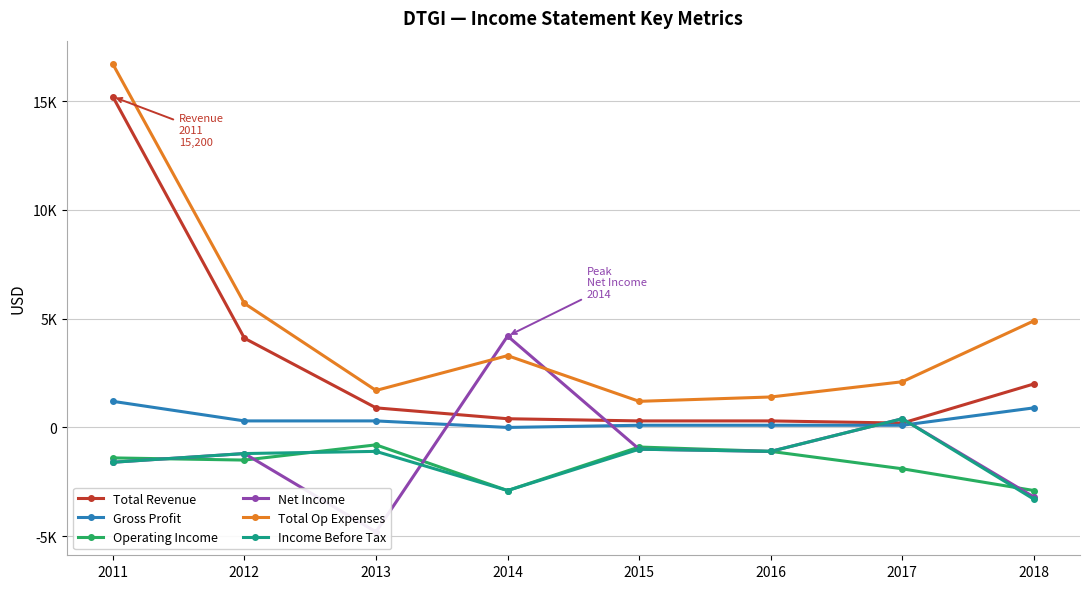

List the series in order of their peak value, highest first.

Total Op Expenses, Total Revenue, Net Income, Gross Profit, Income Before Tax, Operating Income